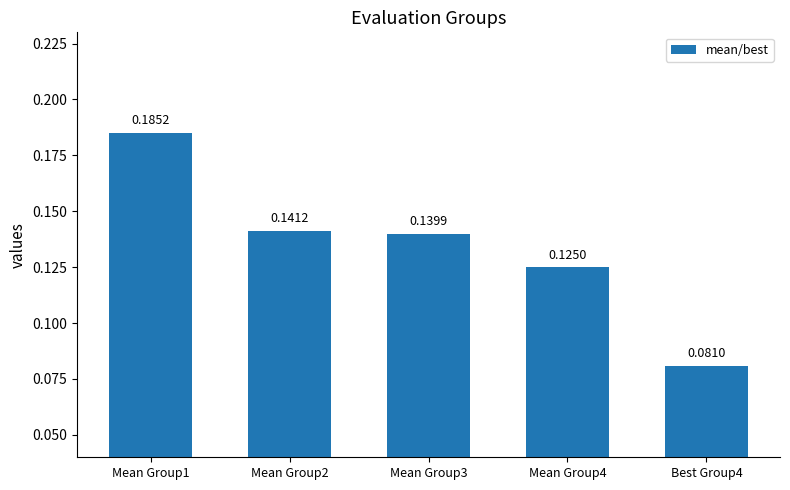

What is the sum of all values?

0.7